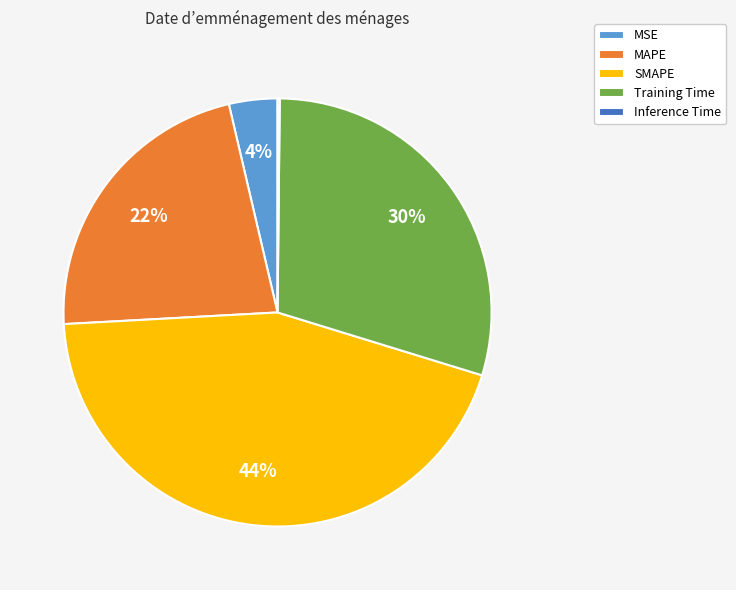

Which category has the biggest portion of the pie?

SMAPE